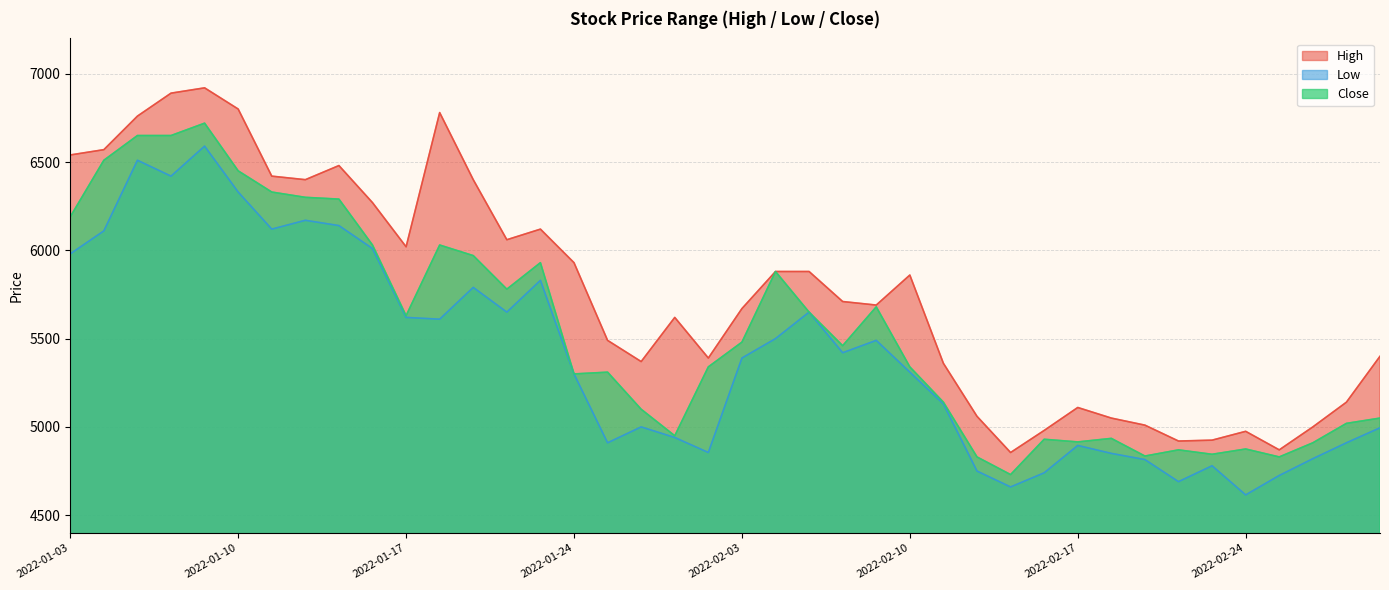

In Low, how many points are lower than both neighbors (excluding endpoints)?

10